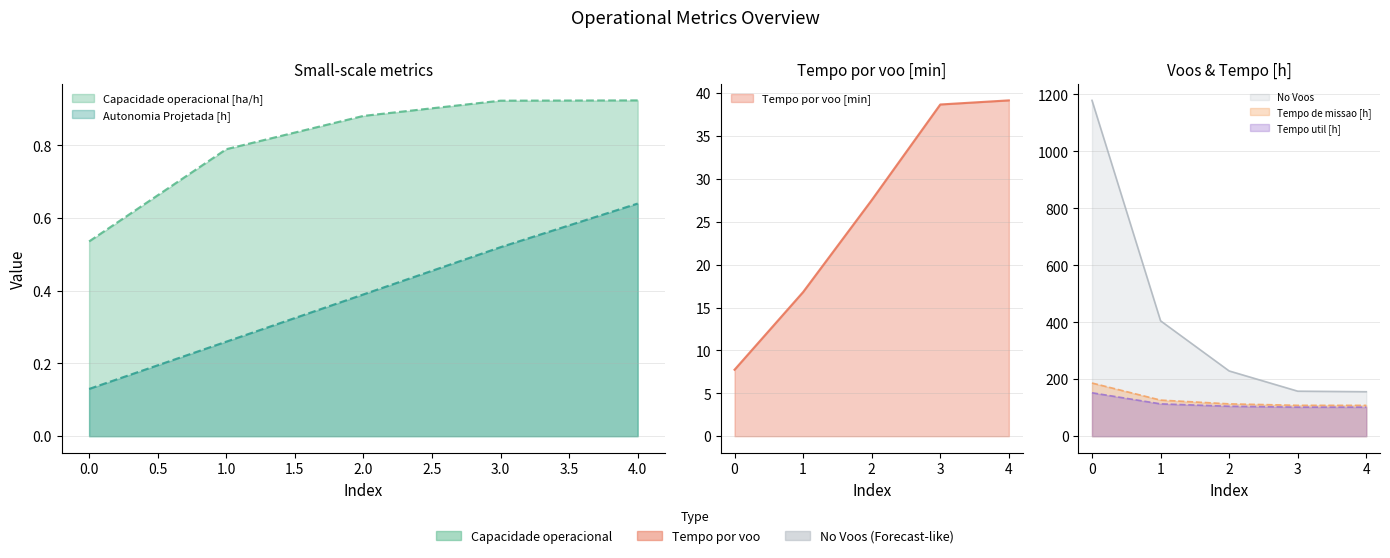

How many lines are shown in the chart?

6